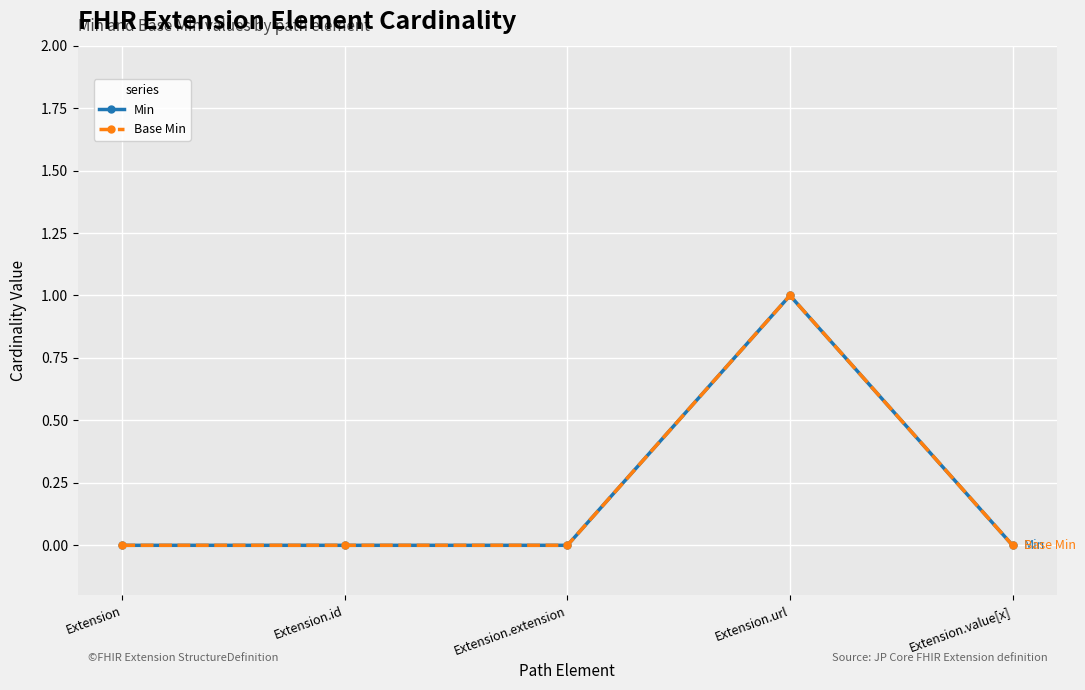

At Extension.id, list the series in order from largest to smallest.

Min, Base Min